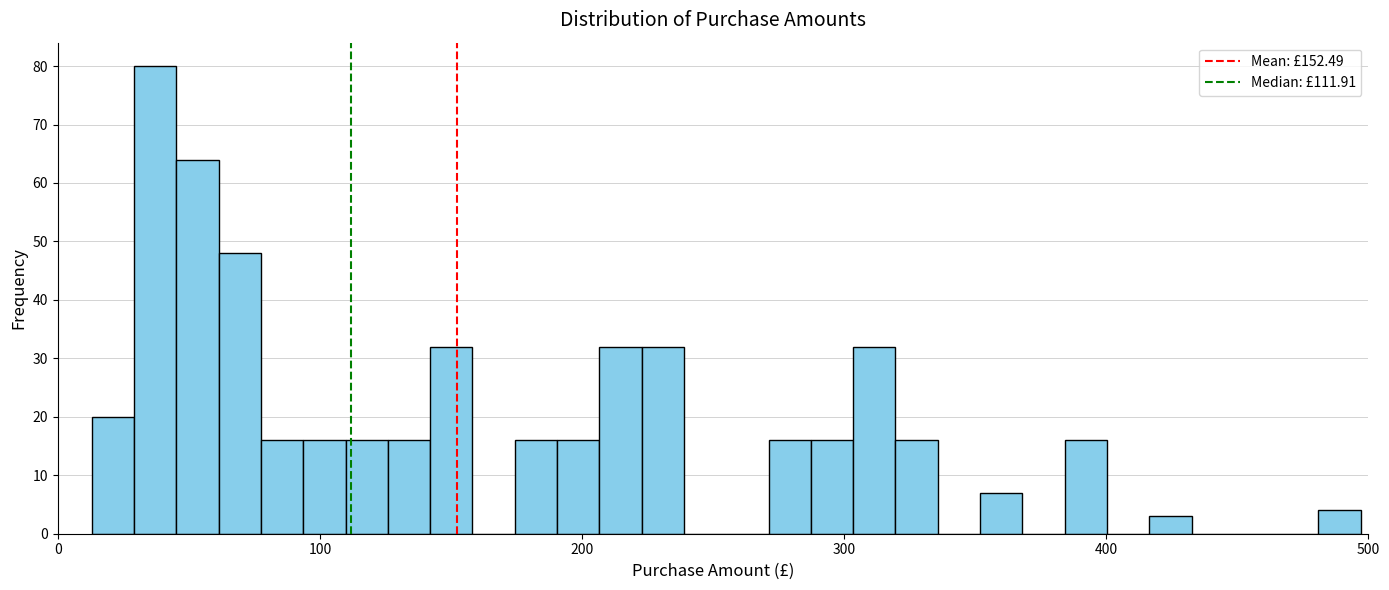

Read against the x-axis, roughly where is the centre of the tallest bar?

40